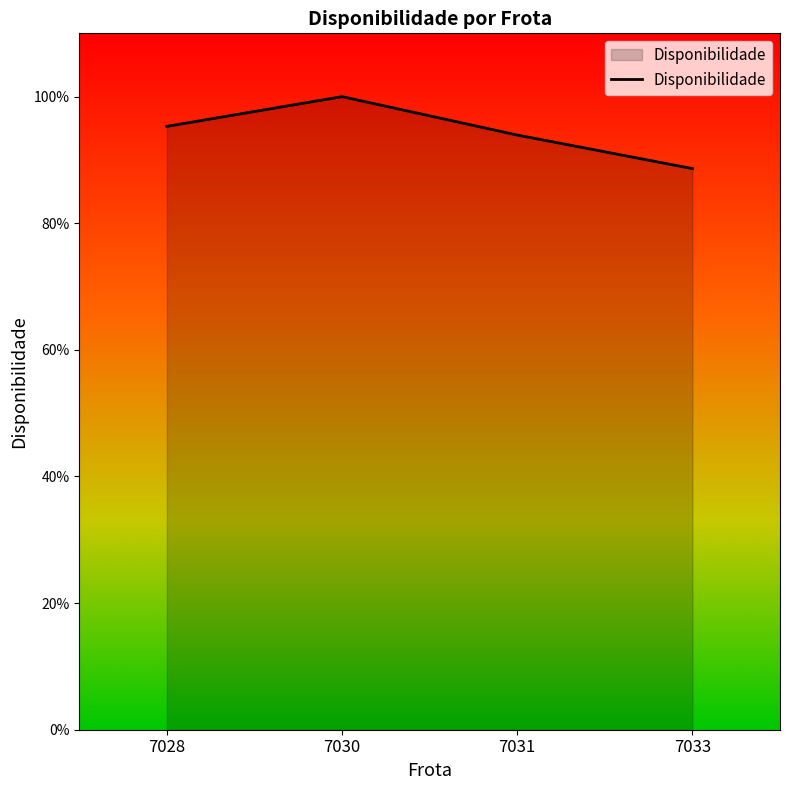

Reading left to right, extract all data points from this chart.

1.0	1.0	0.9	0.9